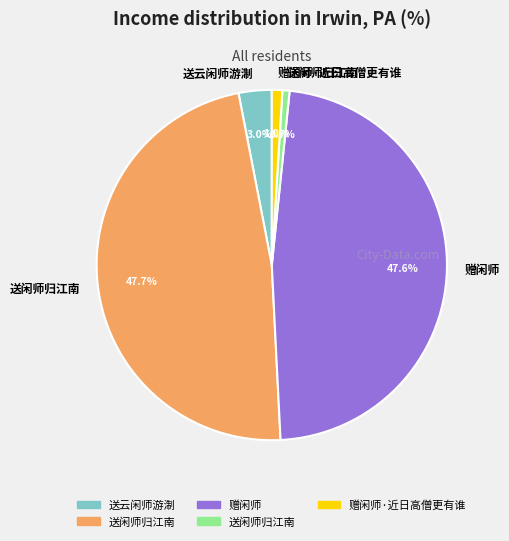

To the nearest percent, what is the difference between the largest and smallest slice percentages?

47%